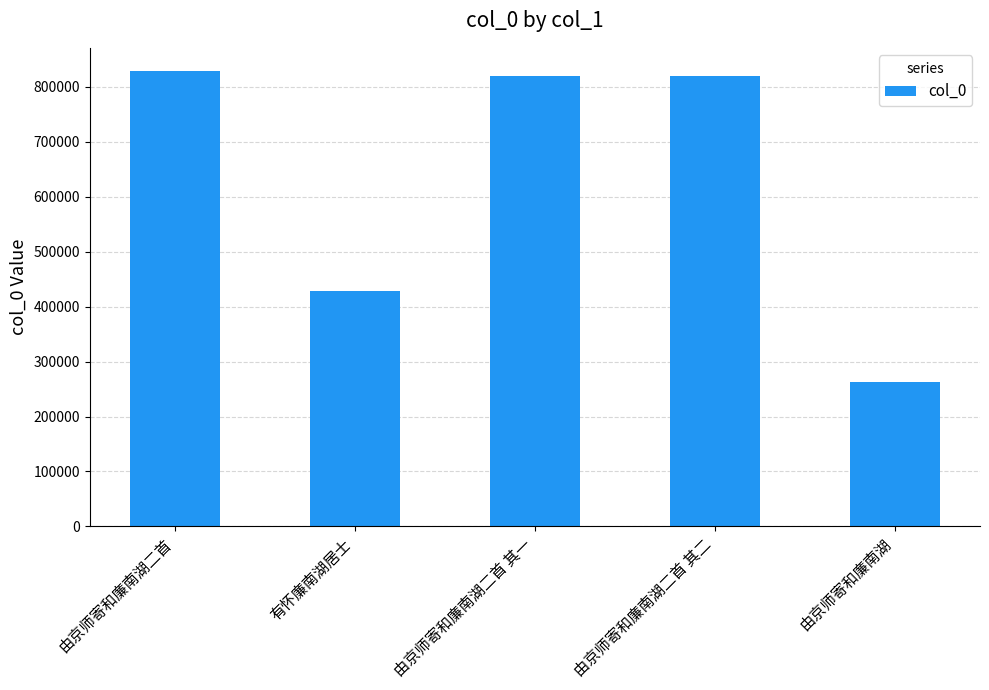

What is the ratio of the value at 由京师寄和廉南湖二首 其一 to the value at 由京师寄和廉南湖二首?

1.0